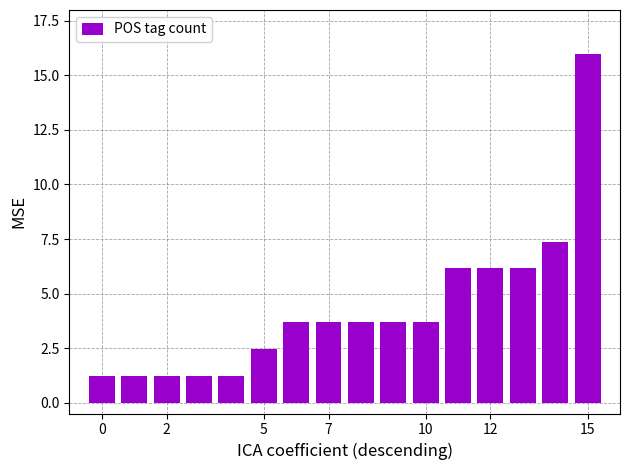

What is the value of the 7th bar from the left?

3.7